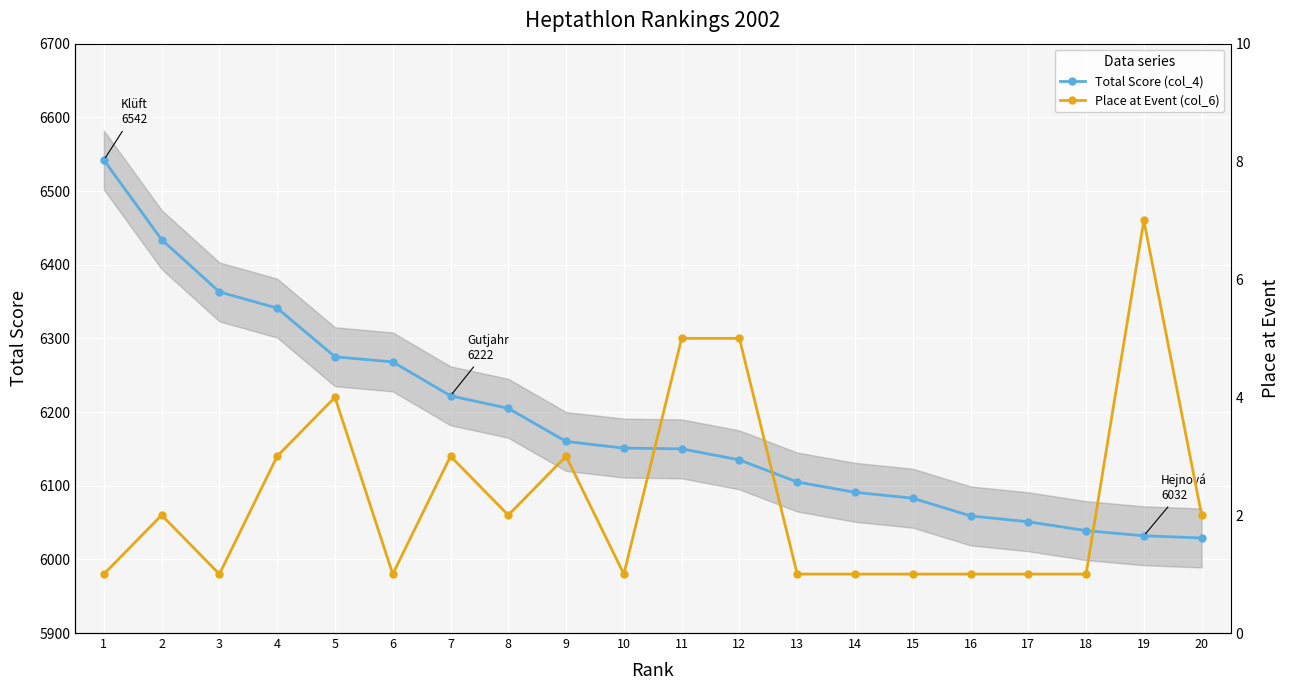

Which series has the widest spread of values?

Total Score (col_4)